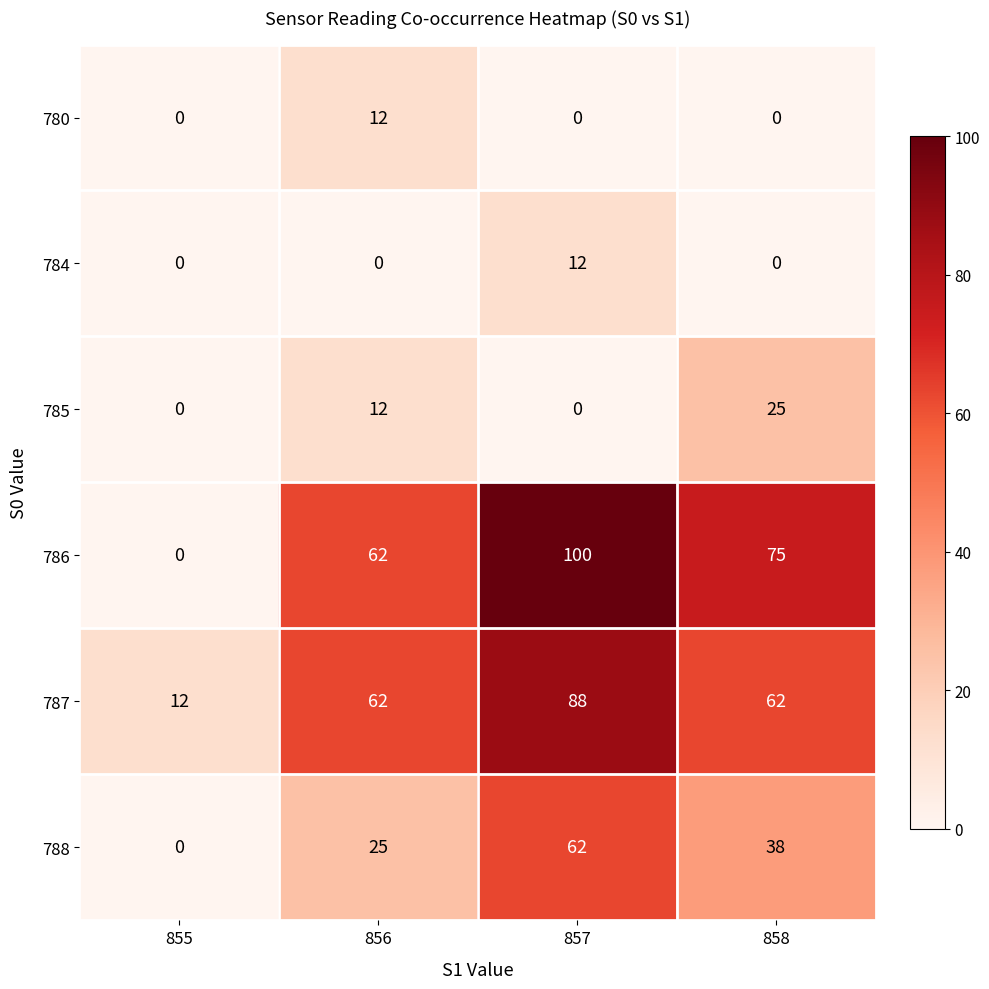

What is the maximum value shown in the chart?

100